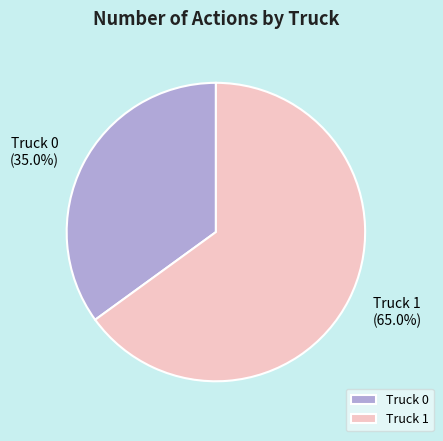

Which slice represents more than half of the pie?

Truck 1